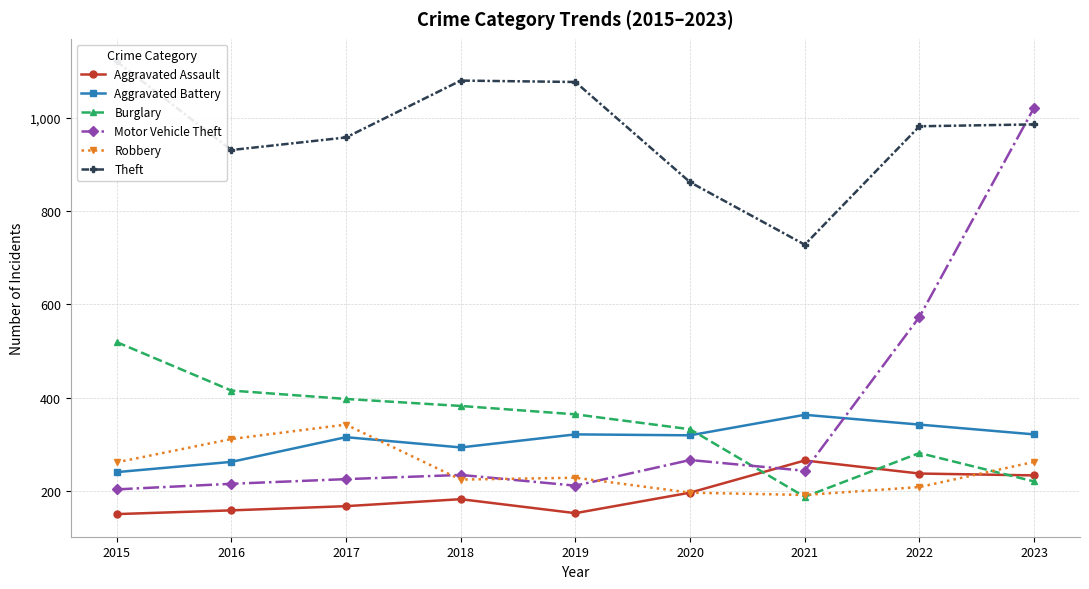

At which label does Aggravated Battery reach its minimum?

2015